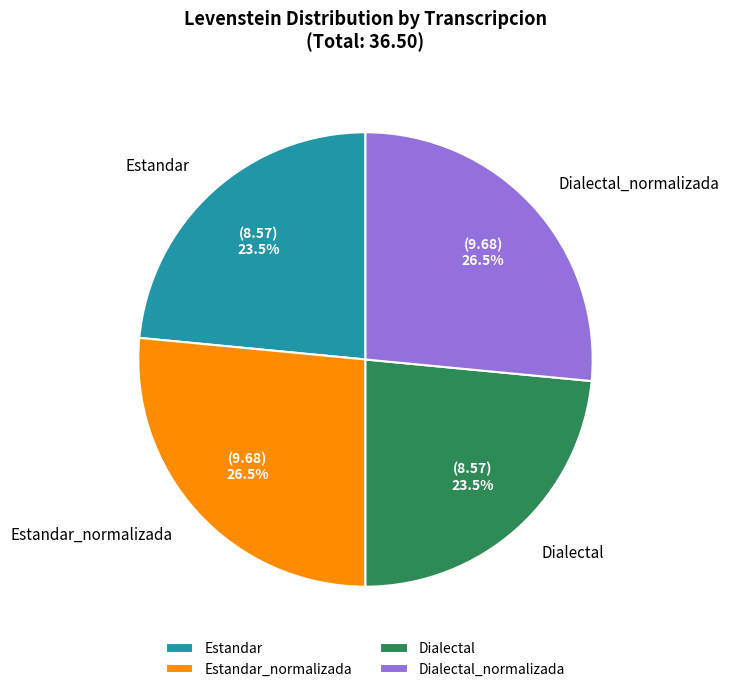

Combined, what portion of the pie is Estandar_normalizada and Estandar?

50.0%